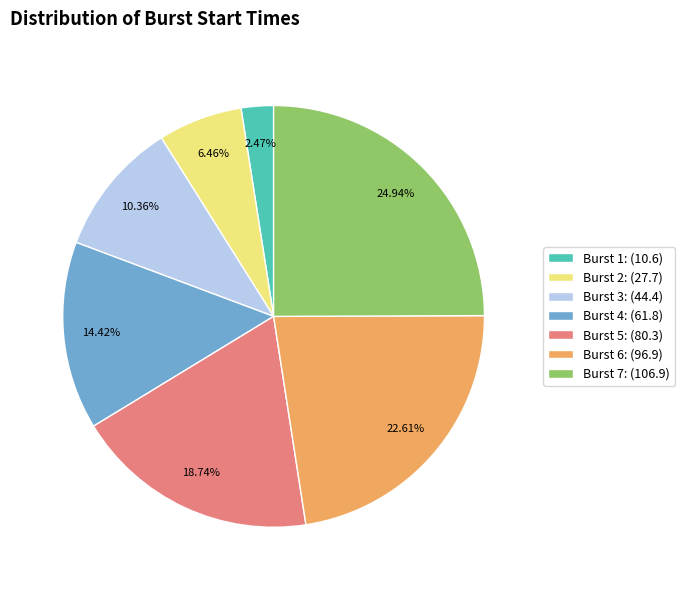

What is the total percentage of Burst 4 and Burst 6?

37.0%